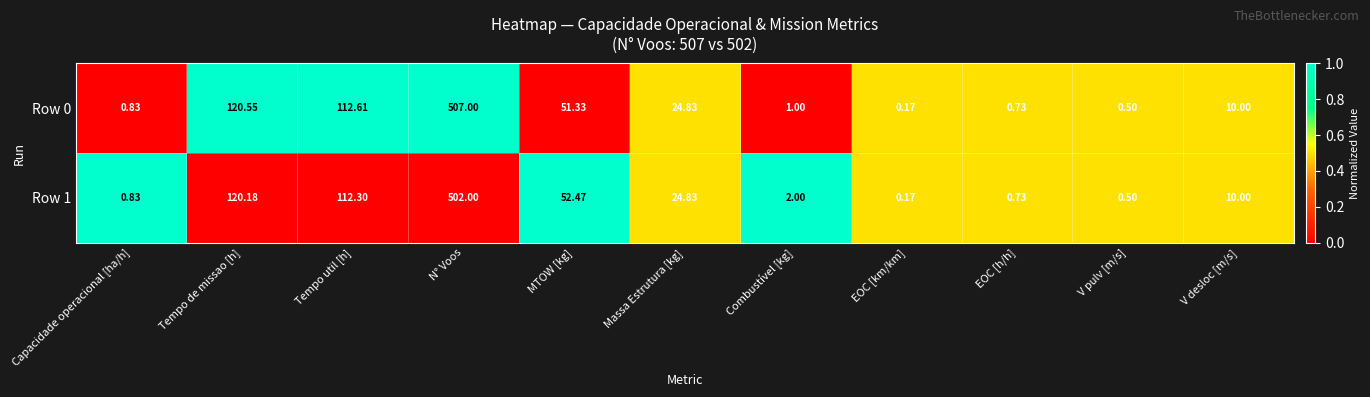

How many series are shown in this chart?

2